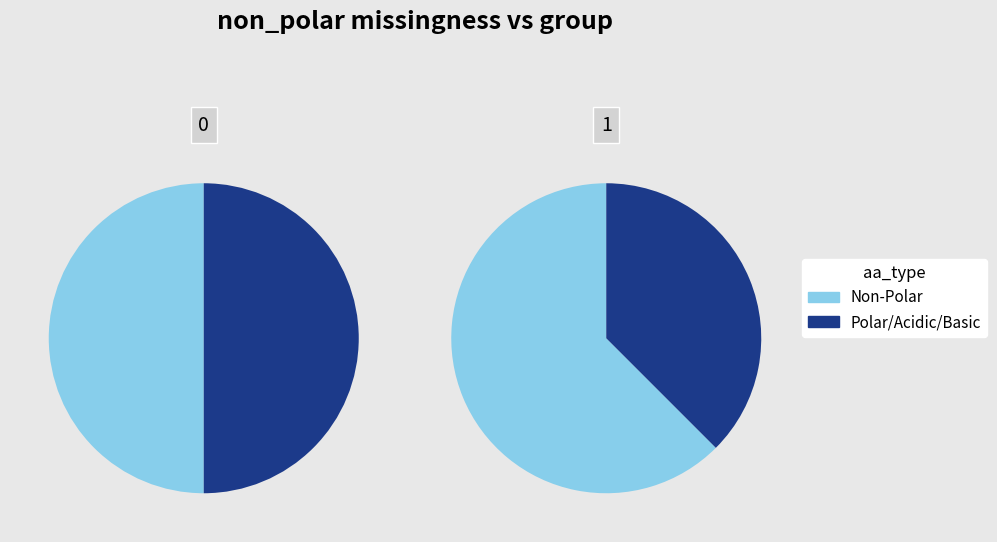

What is the spread (max minus min) of values at 1?

28